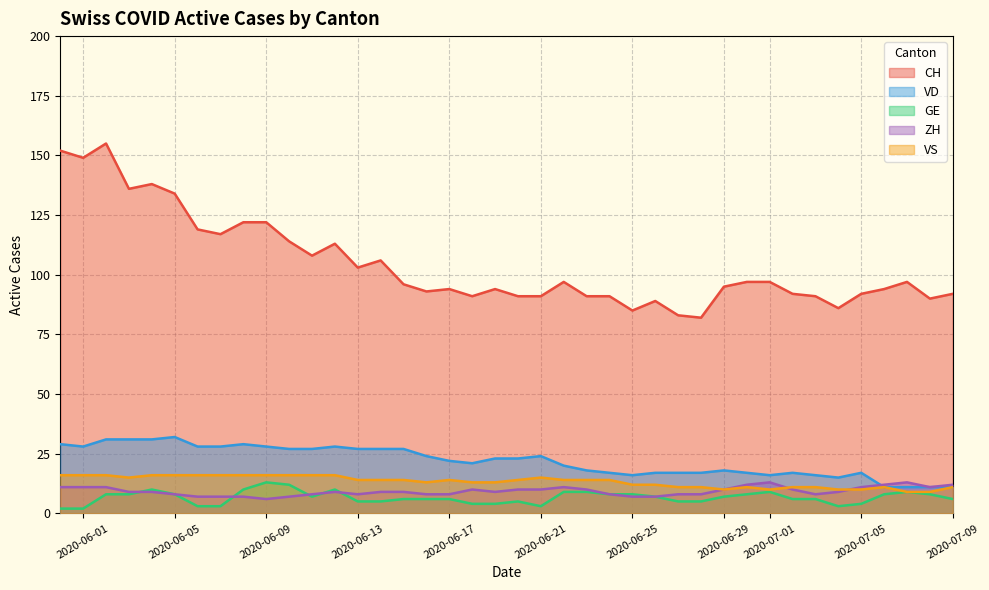

At which category does CH reach its first local valley?

2020-06-01